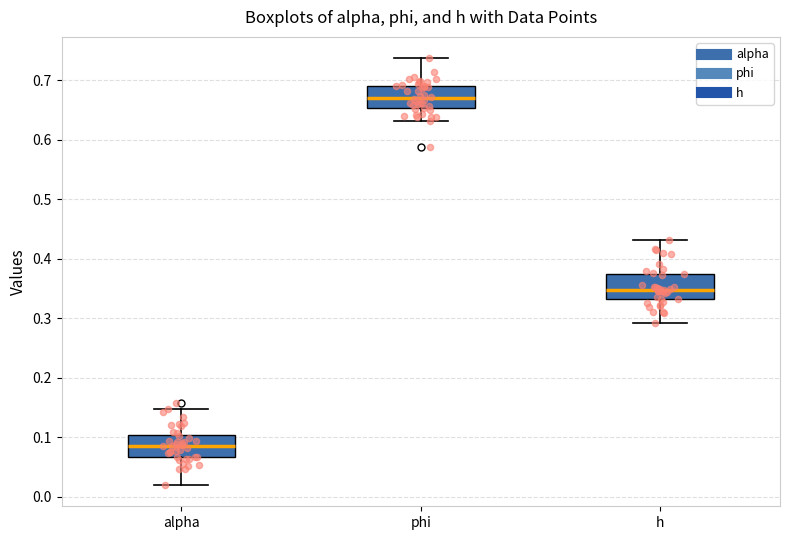

Reading left to right, transcribe this box plot: for each box, give where its median line is, the range the box spans, and where its two whiskers end, as read against the y-axis. The values are not printed on the chart, so give them approximately, as read against the axis.

alpha: median 0.09, box 0.07 to 0.10, whiskers 0.02 to 0.15
phi: median 0.67, box 0.65 to 0.69, whiskers 0.63 to 0.74
h: median 0.35, box 0.33 to 0.37, whiskers 0.29 to 0.43